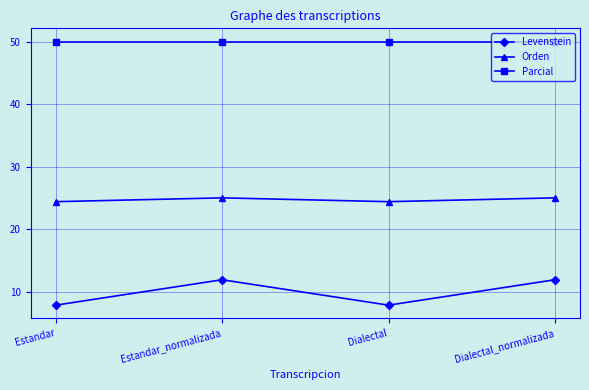

How many categories are shown in the chart?

4